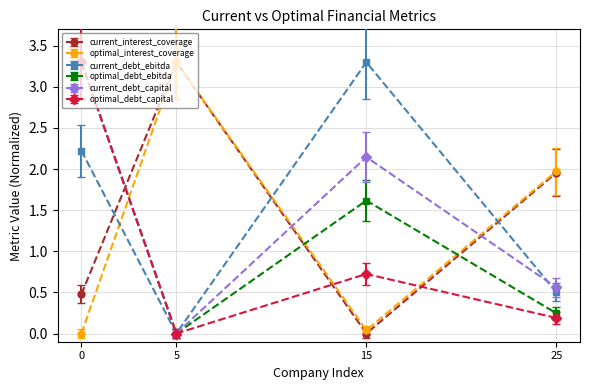

In current_debt_capital, how many points are higher than both neighbors (excluding endpoints)?

1